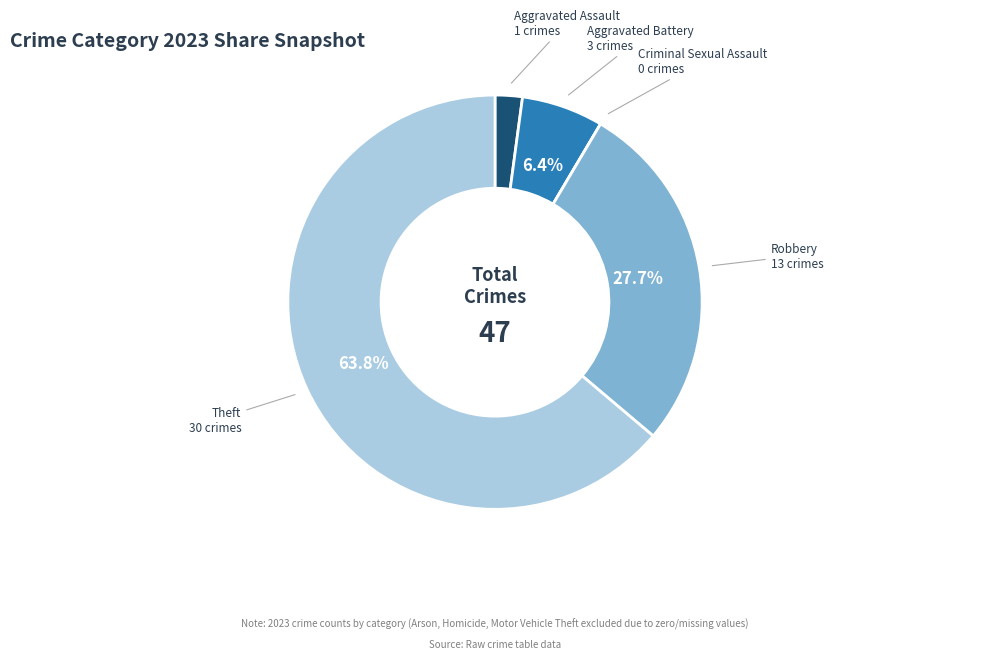

What is the majority slice?

Theft